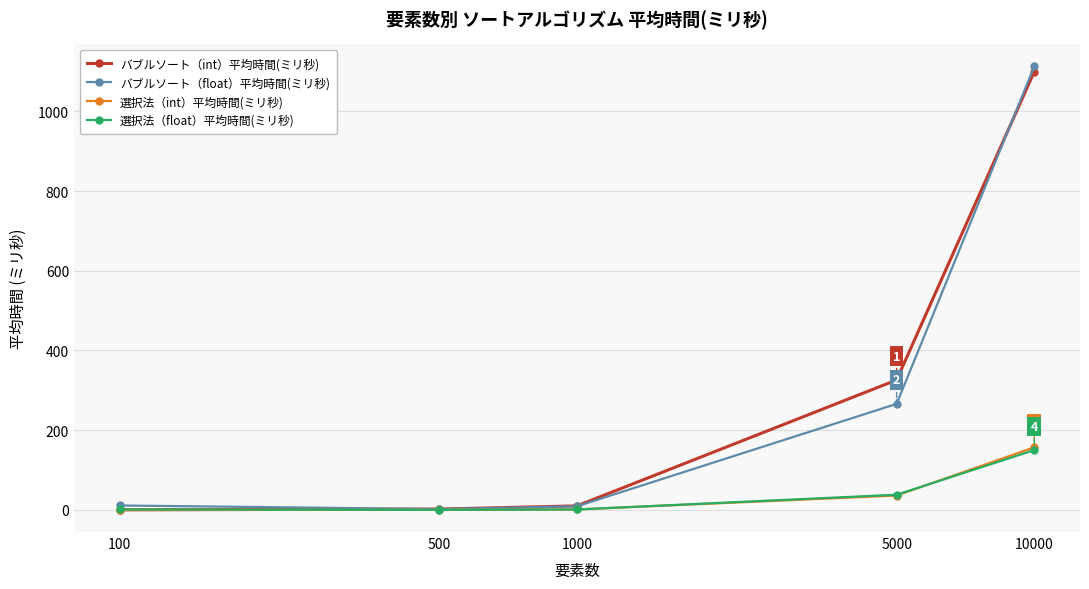

True or false: 選択法（float）平均時間(ミリ秒) has more than 2 points higher than both neighbors.

False